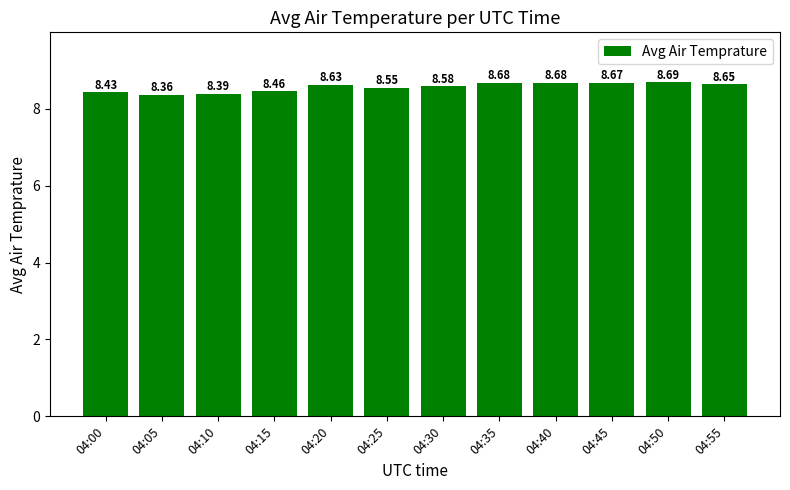

True or false: the data shows 8.7 at 04:45.

True